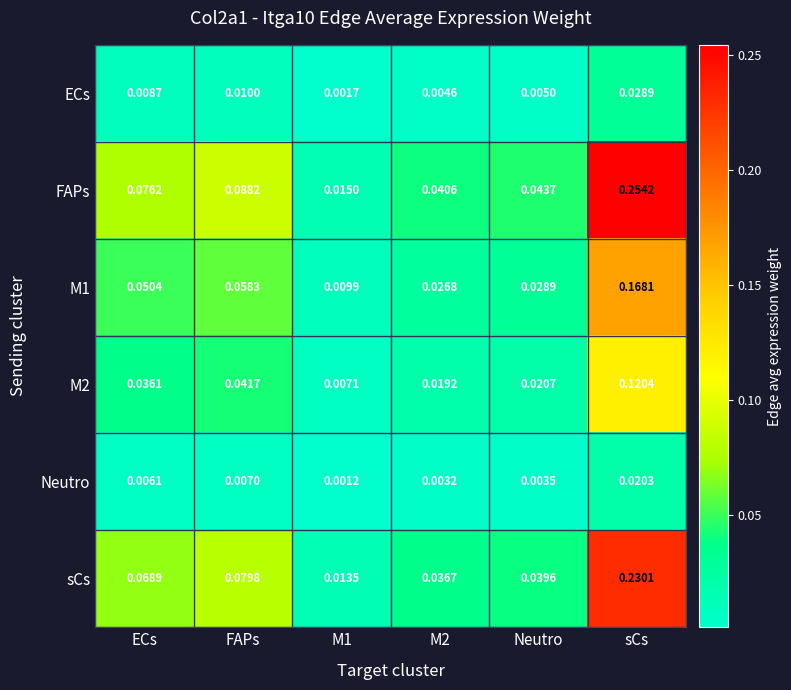

How many distinct data groups are displayed?

6